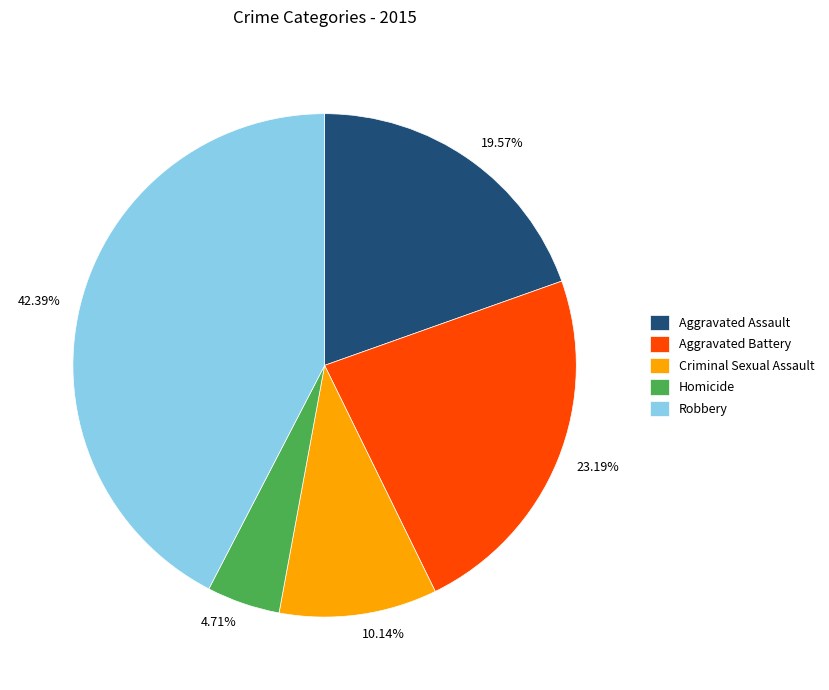

Is it true that Robbery is 37% of the pie?

False